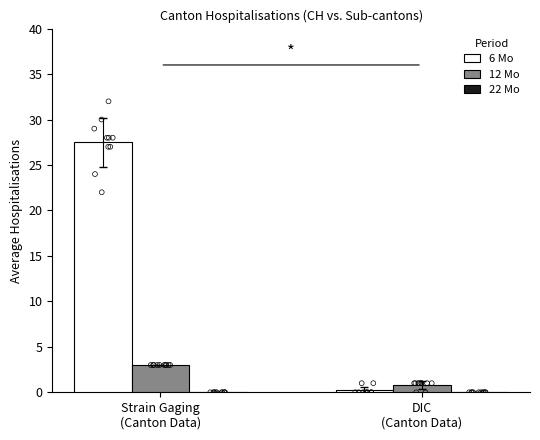

Which series has the widest spread of Y values?

6 Mo